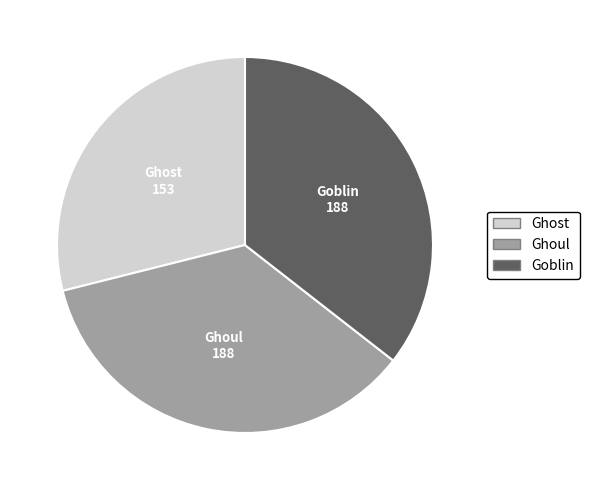

Is the sum of Ghoul and Ghost greater than half?

Yes